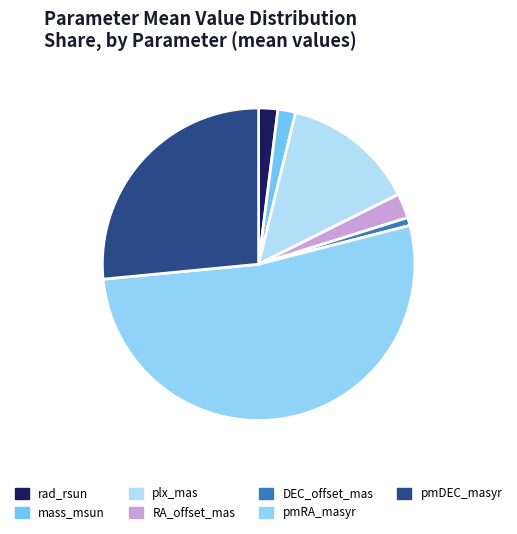

Which category accounts for the majority?

pmRA_masyr